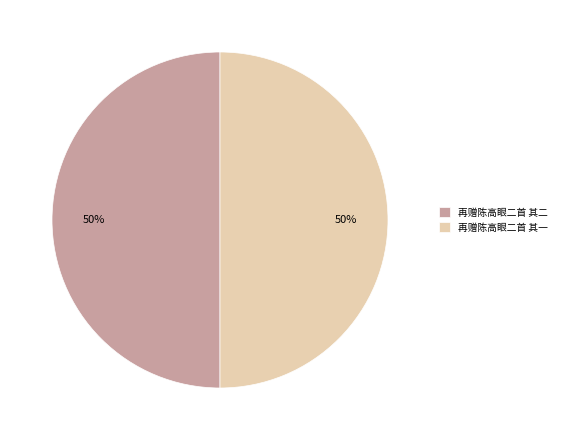

The 再赠陈高眼二首 其一 slice represents 50% of the pie. True or false?

True